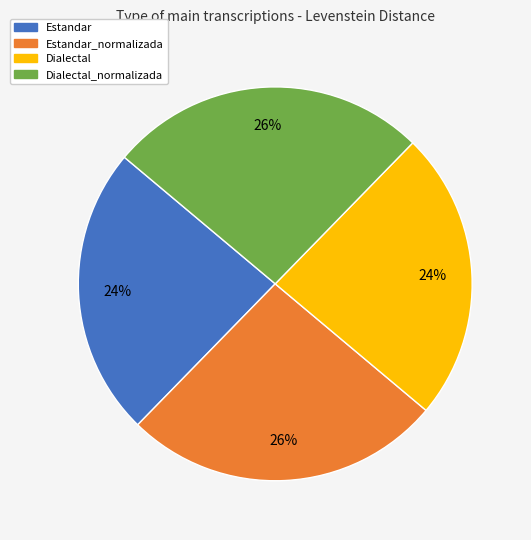

Is there any slice that represents more than half of the pie?

No